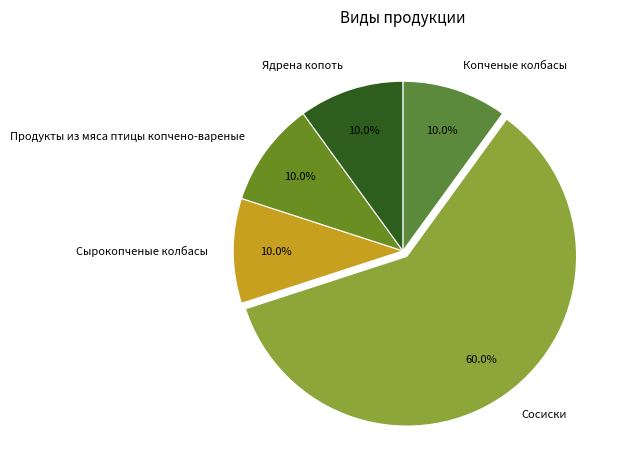

To the nearest percent, what is the average slice percentage?

20%